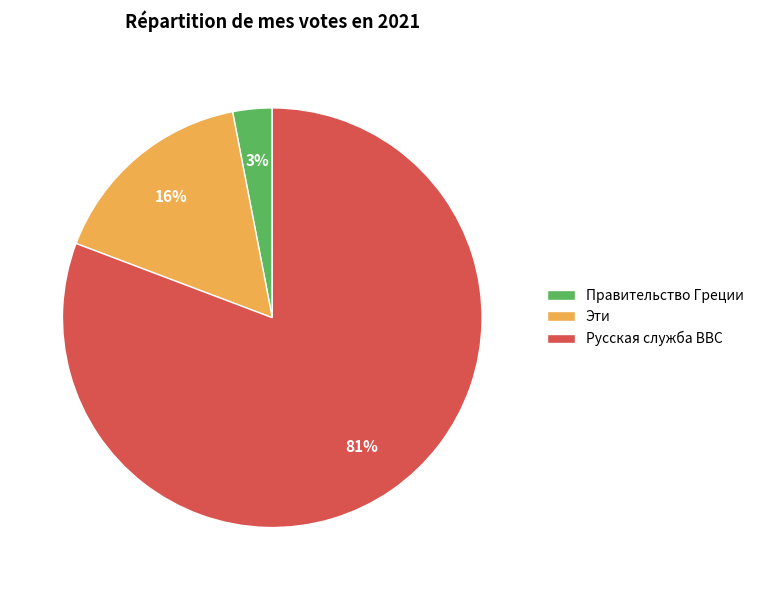

To the nearest percent, what is the combined percentage of Русская служба BBC and Правительство Греции?

84%